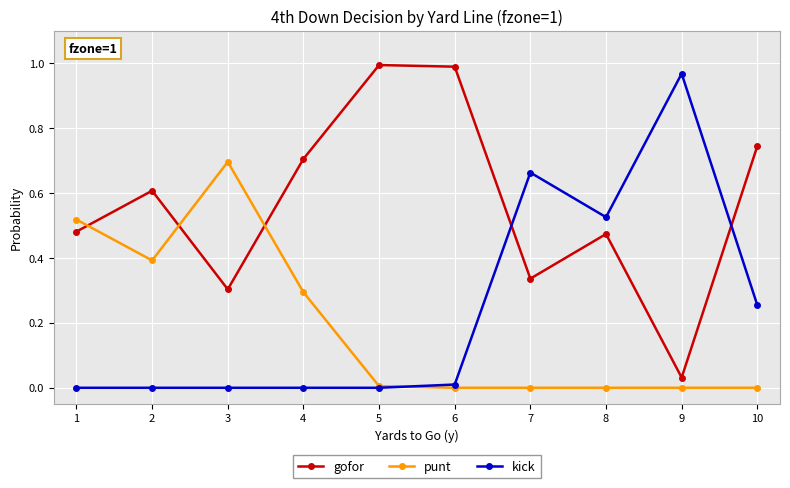

Rank the series at 10 from lowest to highest value.

punt, kick, gofor